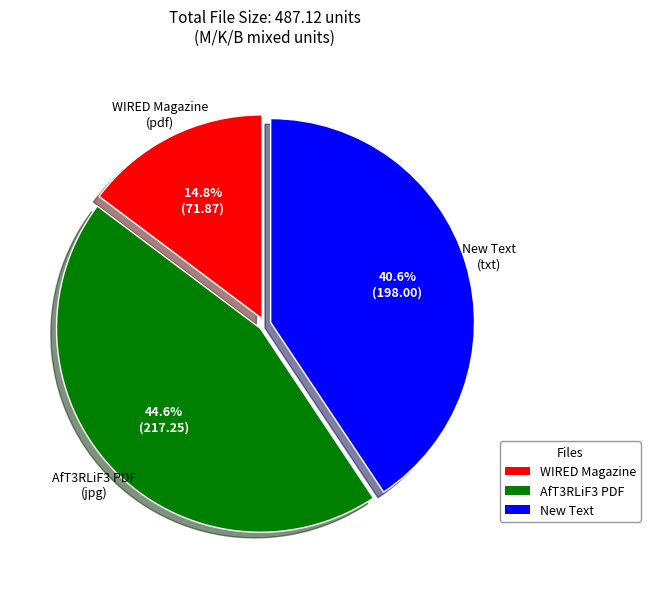

How many segments does this pie chart have?

3